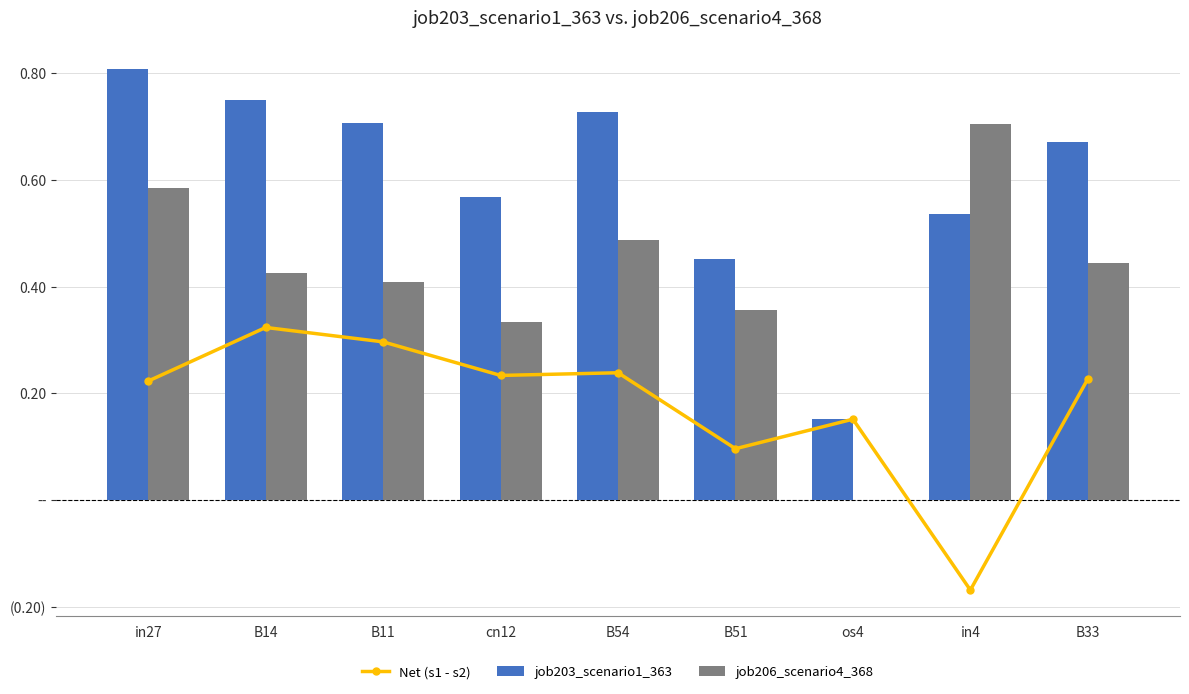

Count the Net (s1 - s2) values in the range 0 to 1.

8